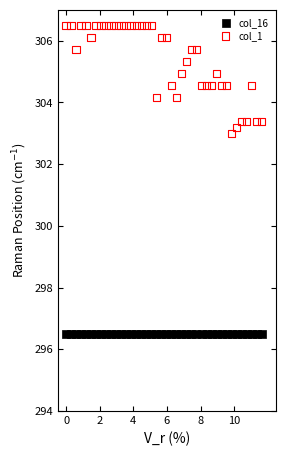

Across all series, what Y value is closest to 301?

303.0